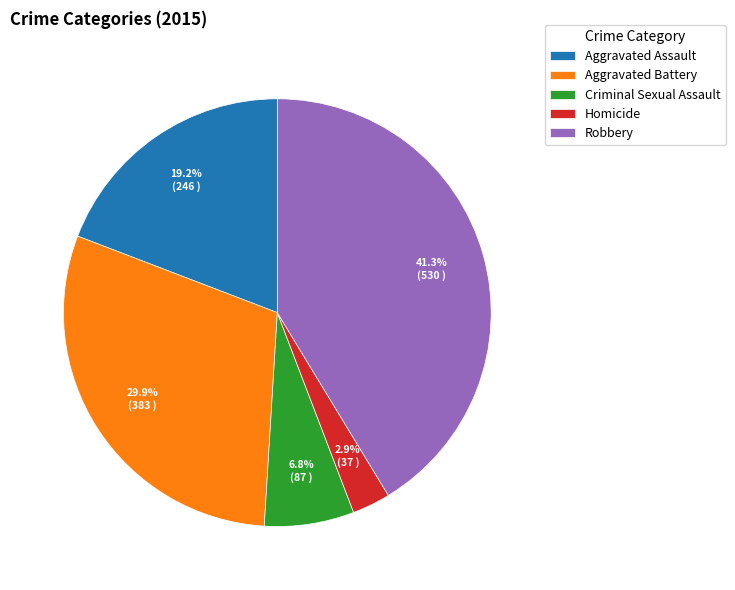

Rank the categories by value from lowest to highest.

Homicide, Criminal Sexual Assault, Aggravated Assault, Aggravated Battery, Robbery